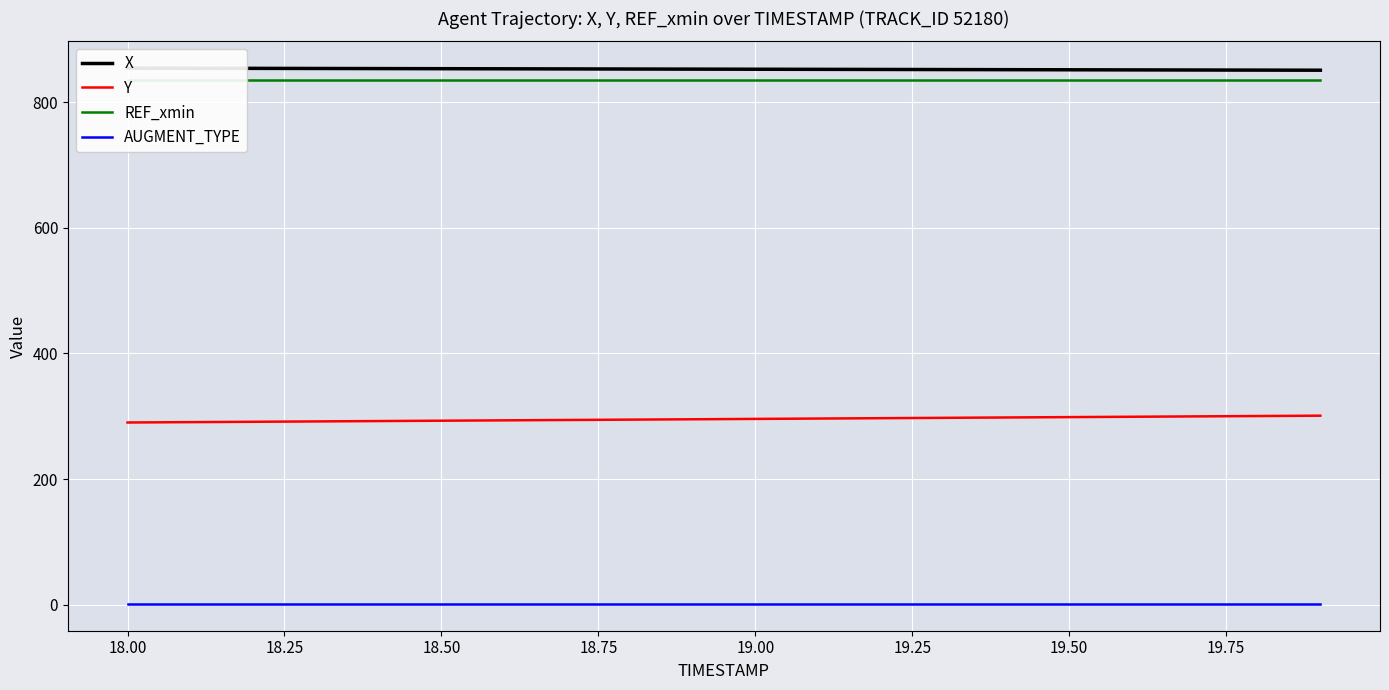

True or false: AUGMENT_TYPE and Y intersect in this chart.

False